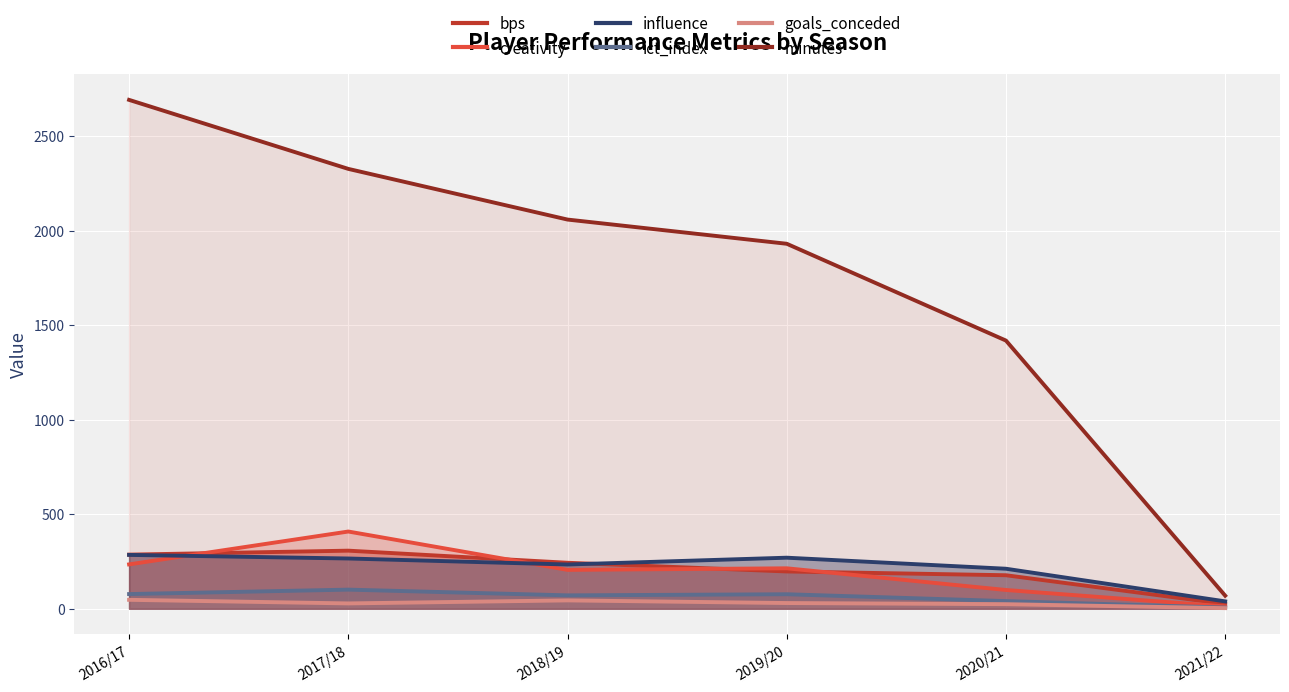

Which has a higher value, 2016/17 or 2021/22?

2016/17